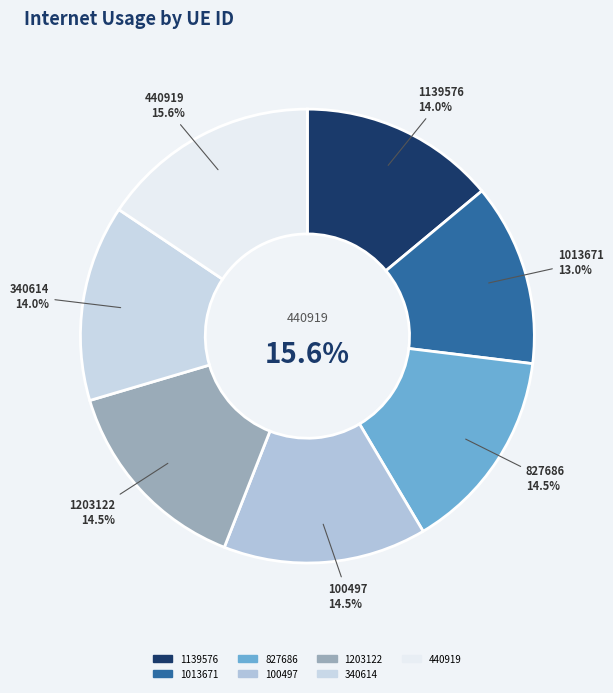

How many slices are in this pie chart?

7